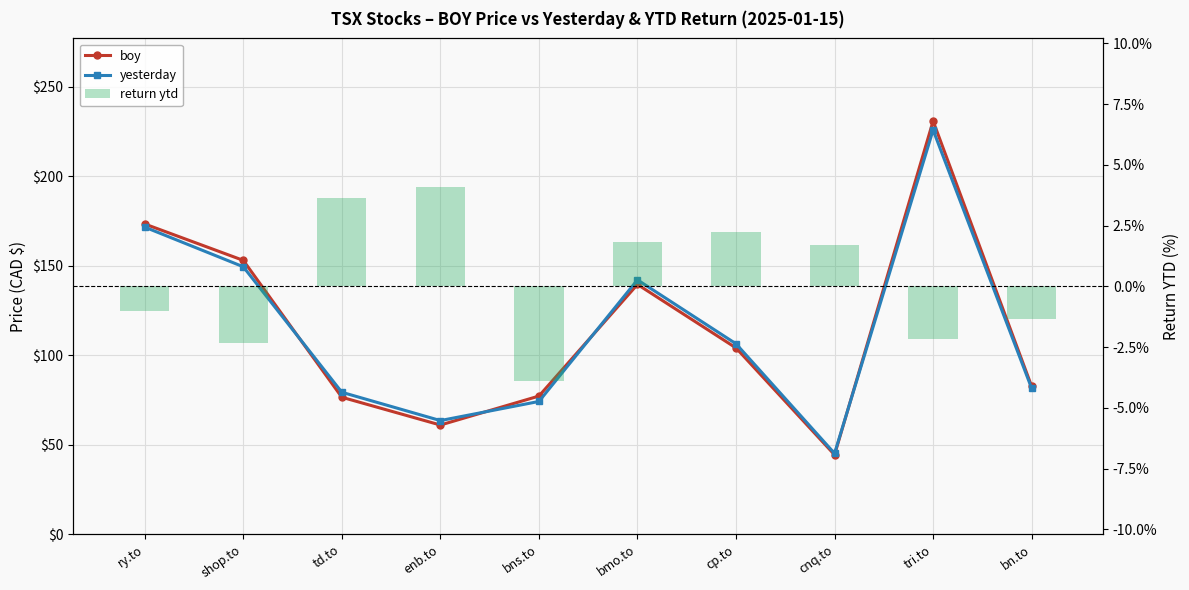

What is the smallest value displayed?

-3.9